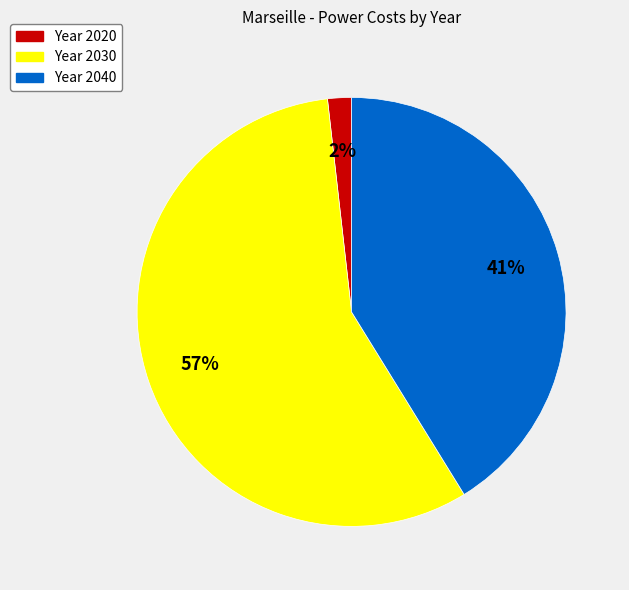

To the nearest percent, what is the average slice percentage?

33%